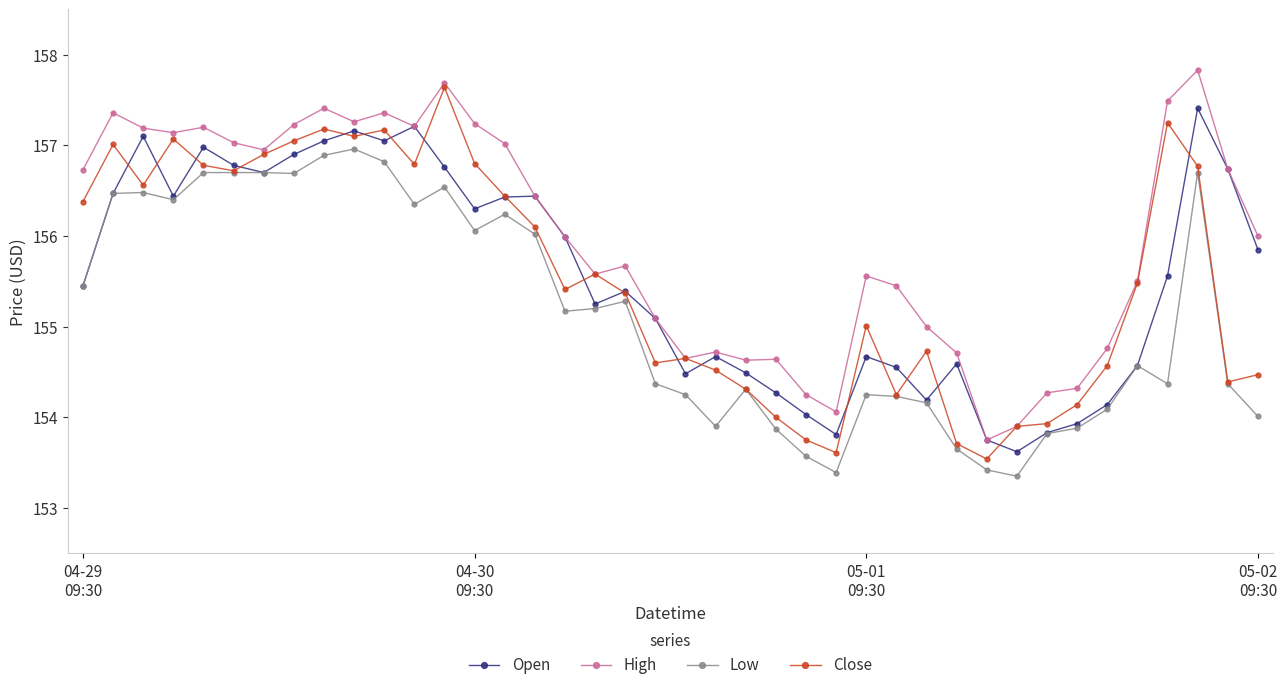

Which series has the largest total across all categories?

High